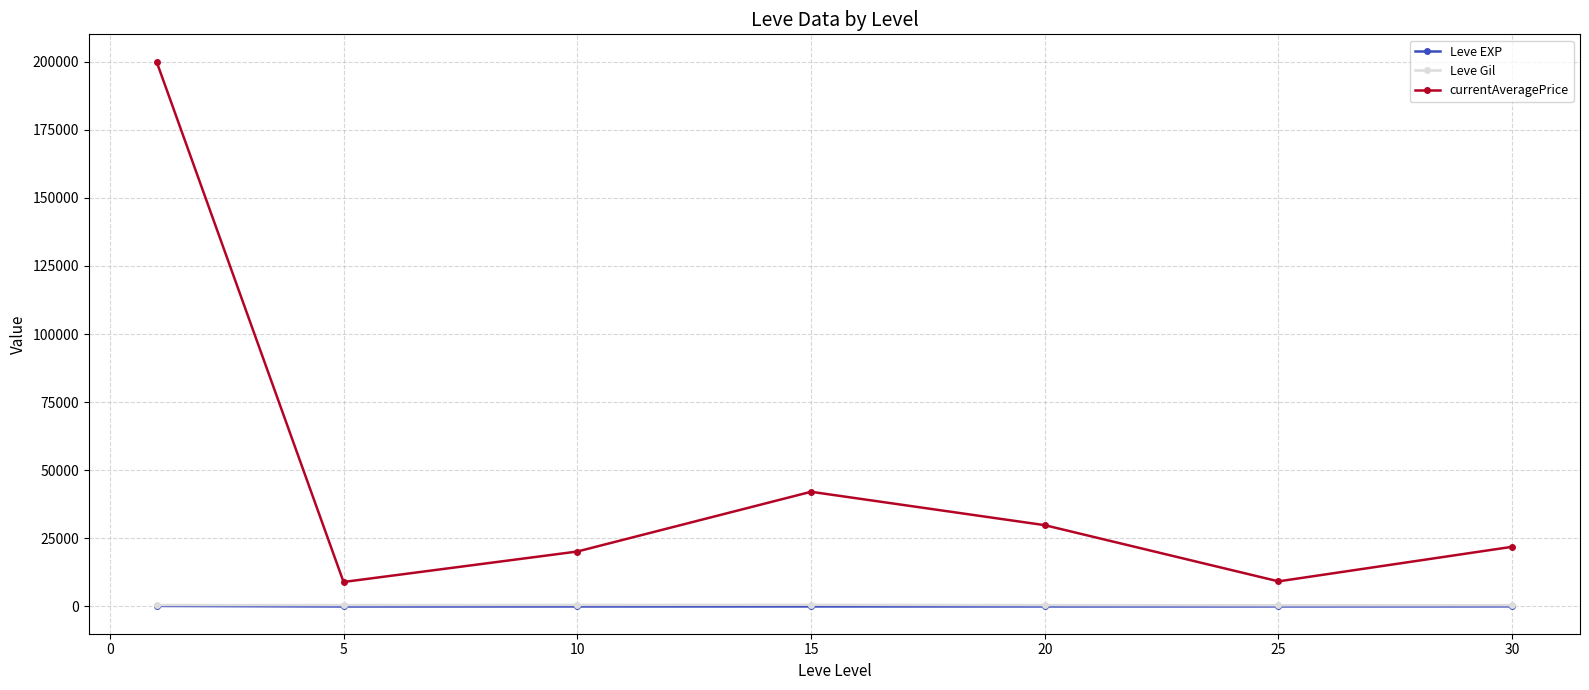

What is the smallest value displayed?

3.7